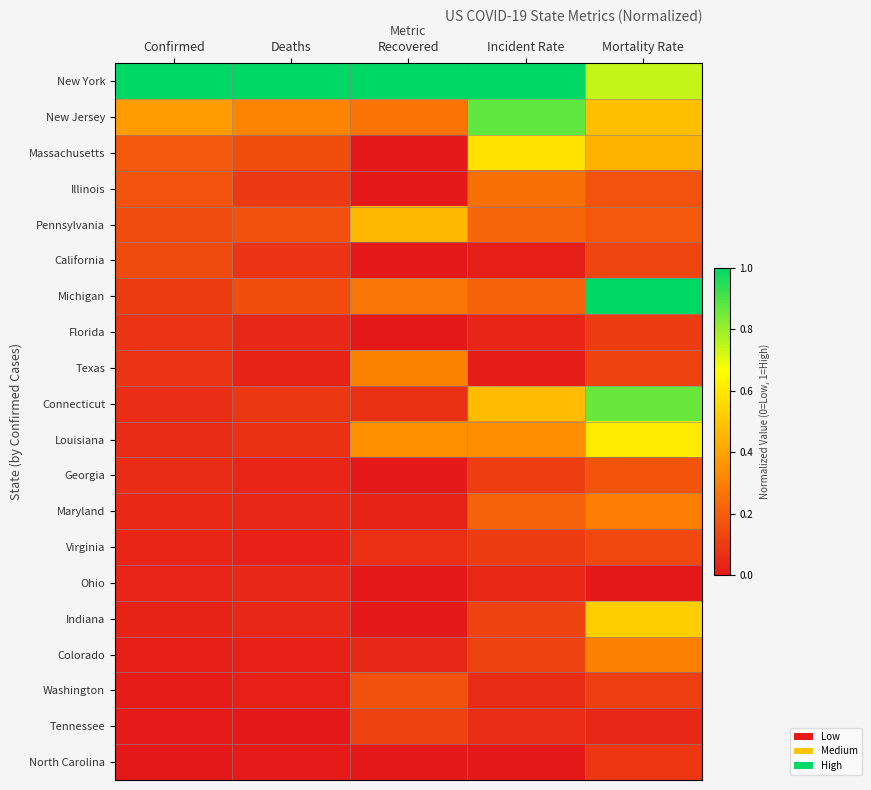

Between Confirmed and Incident Rate, which series saw the biggest shift?

New Jersey